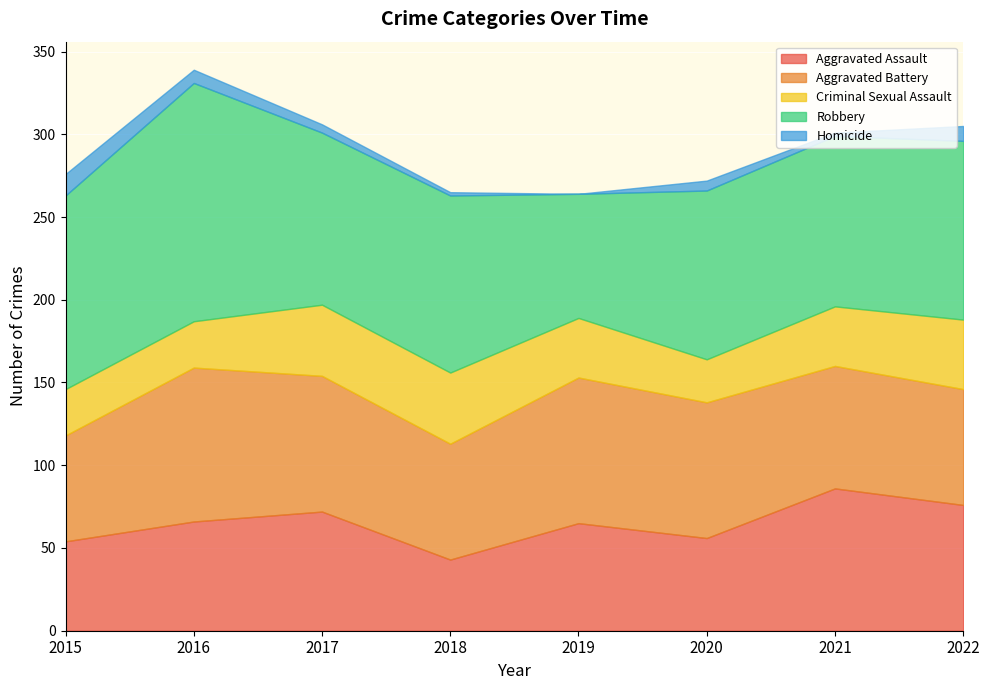

What is the approximate value of Criminal Sexual Assault at 2022, to the nearest 5?

40